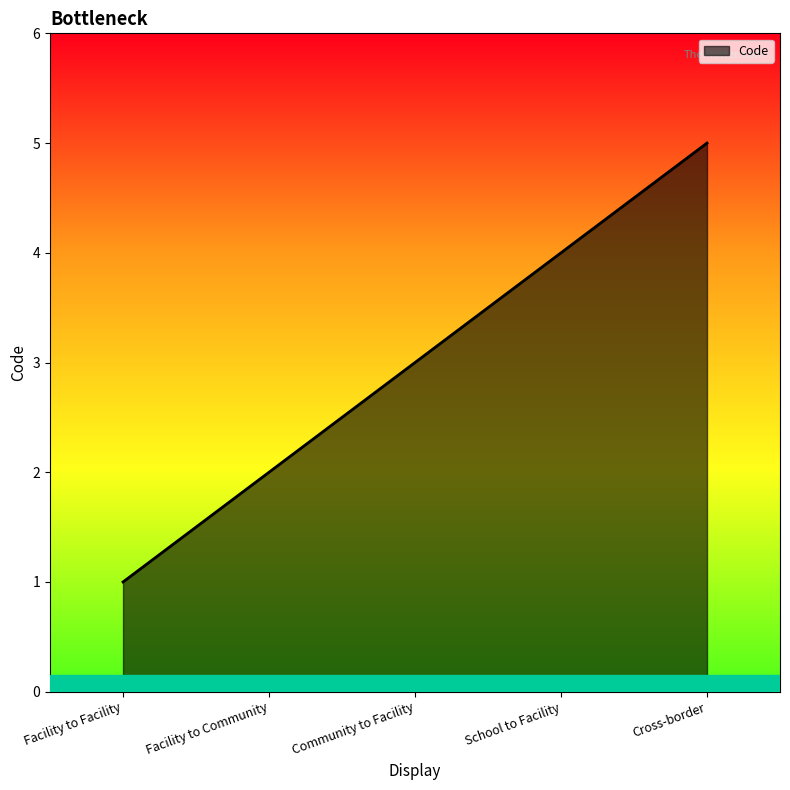

What is the sum of the values at Facility to Facility and Cross-border?

6